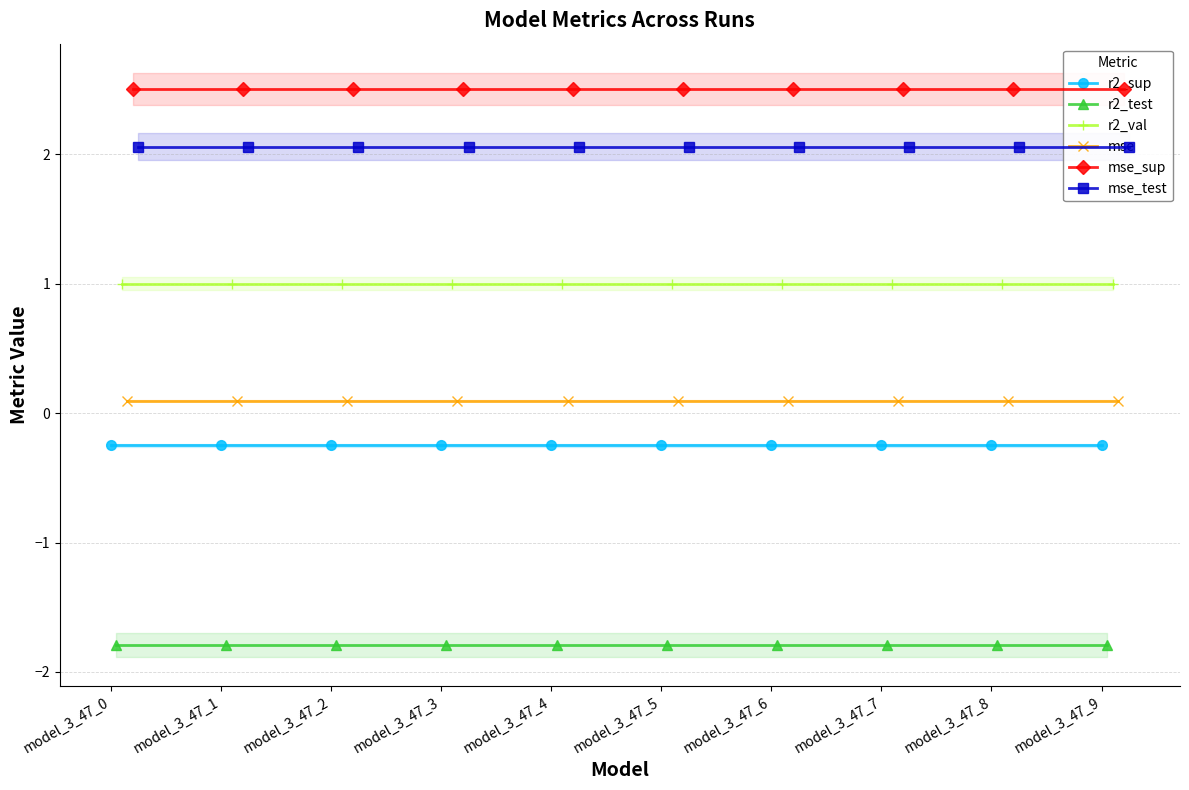

True or false: r2_test and r2_val cross at least once.

False